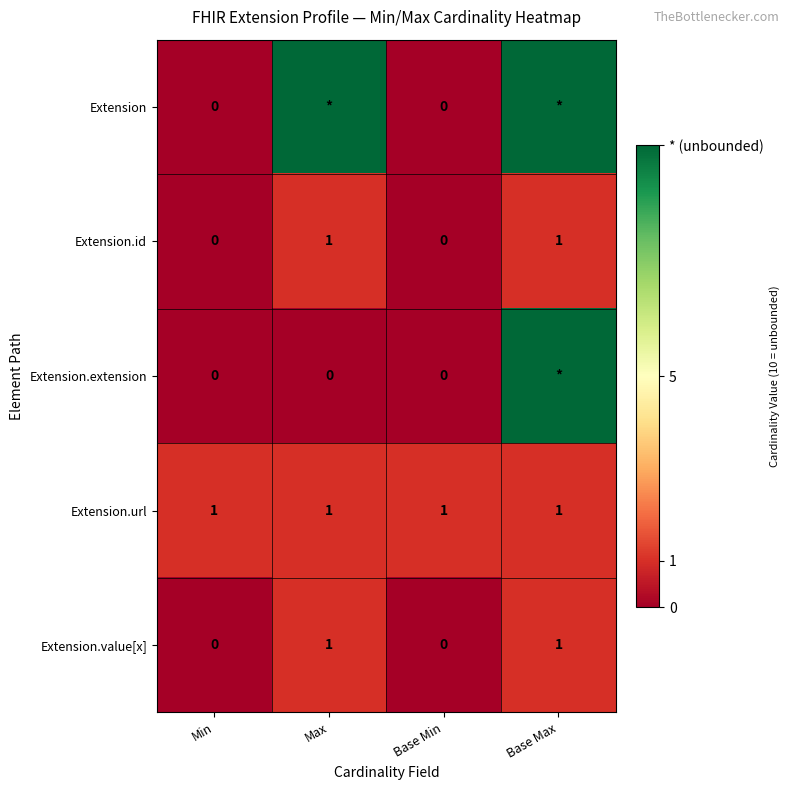

What is the spread (max minus min) of values at Base Min?

1